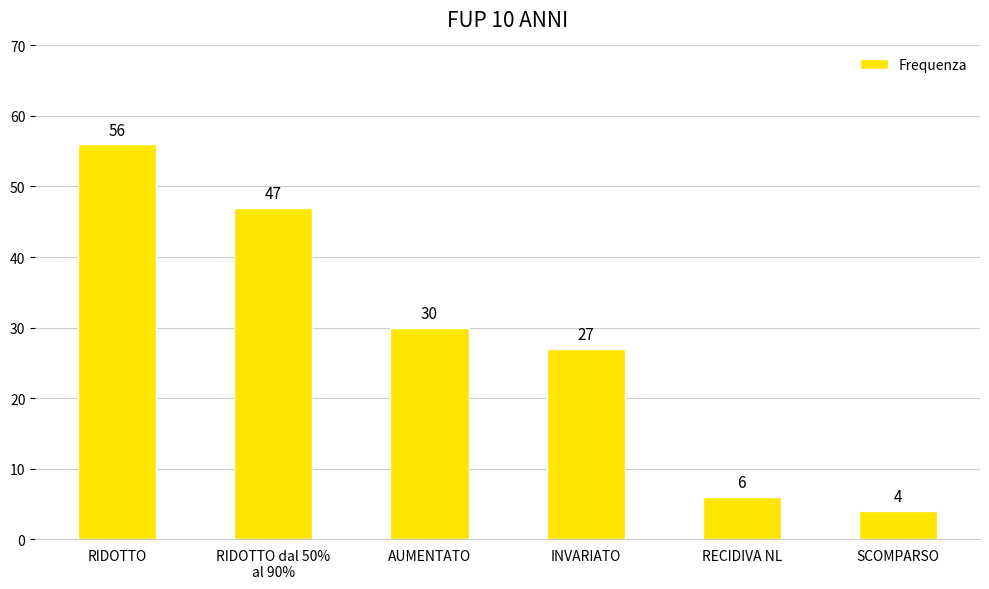

What is the sum of all values?

170